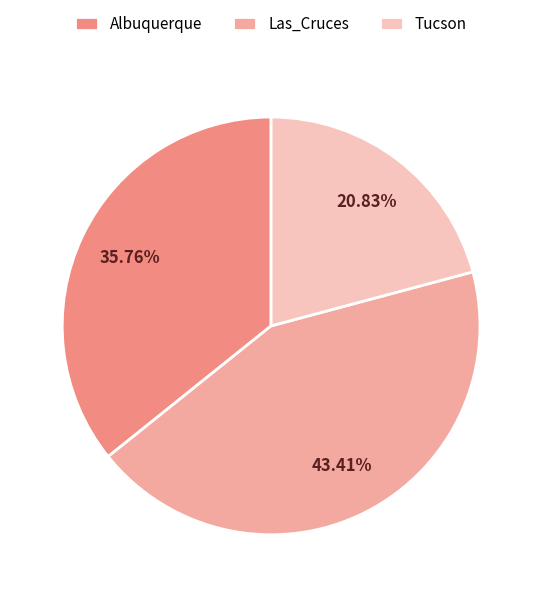

What is the smallest slice in the pie chart?

Tucson